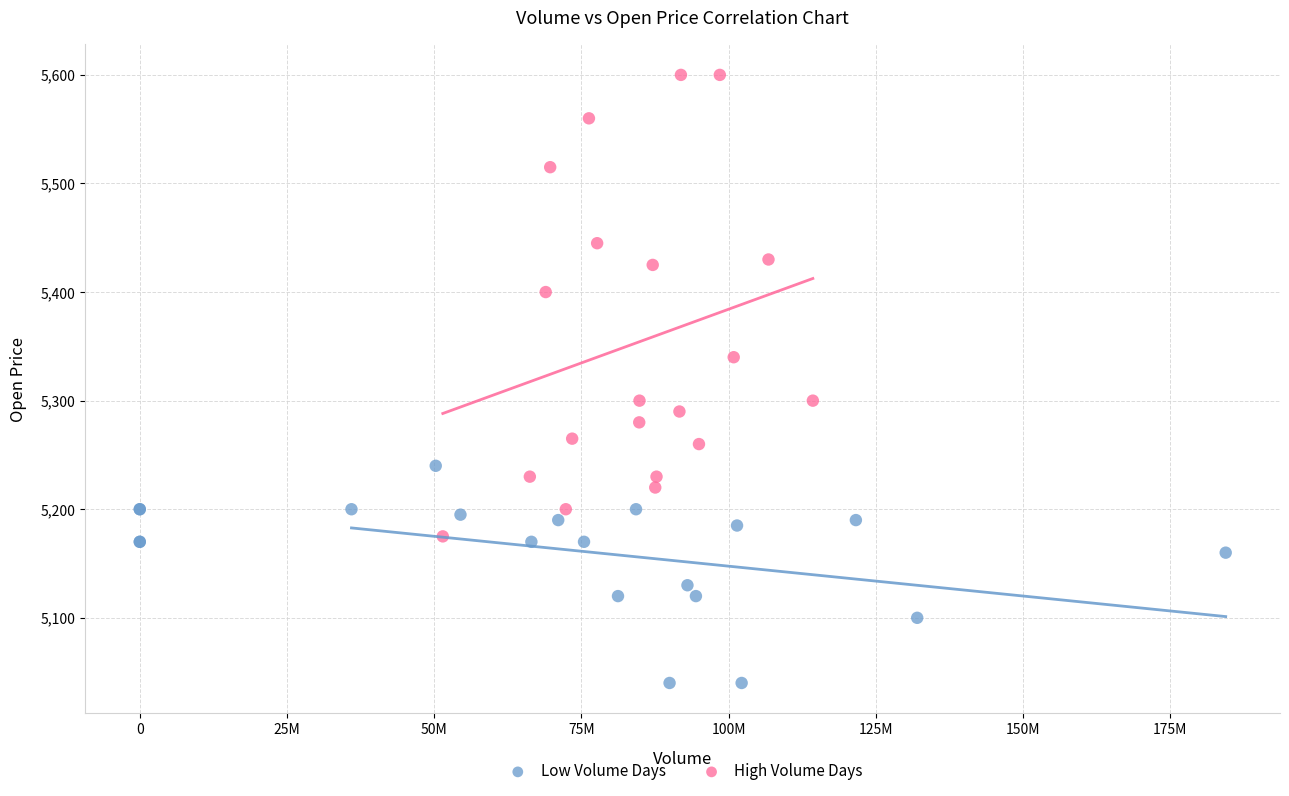

Which series contains the lowest Y value?

Low Volume Days